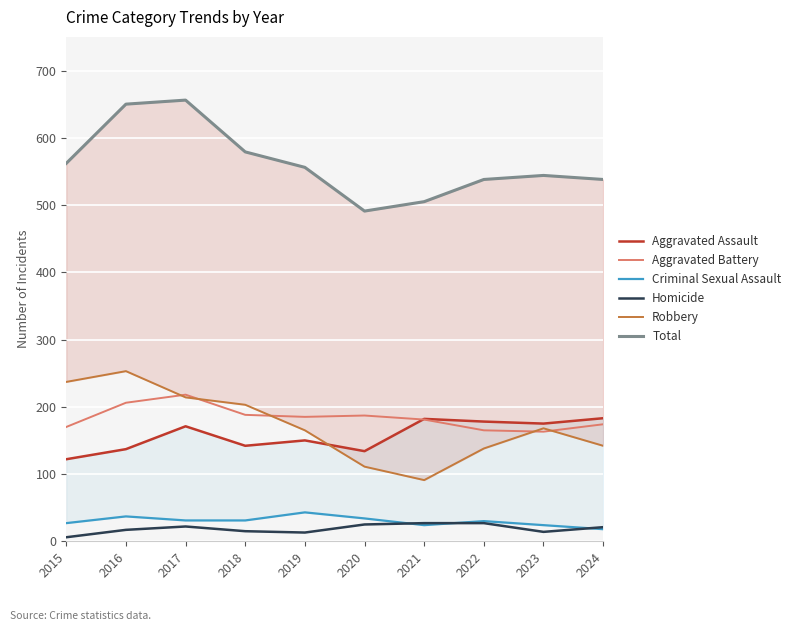

Is it true that Criminal Sexual Assault equals 31 at 2018?

True